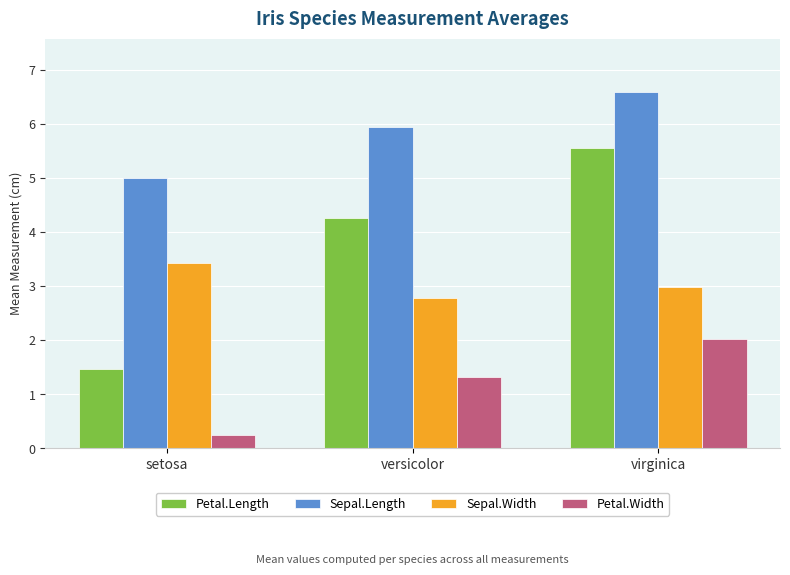

What is the minimum value shown in the chart?

0.2